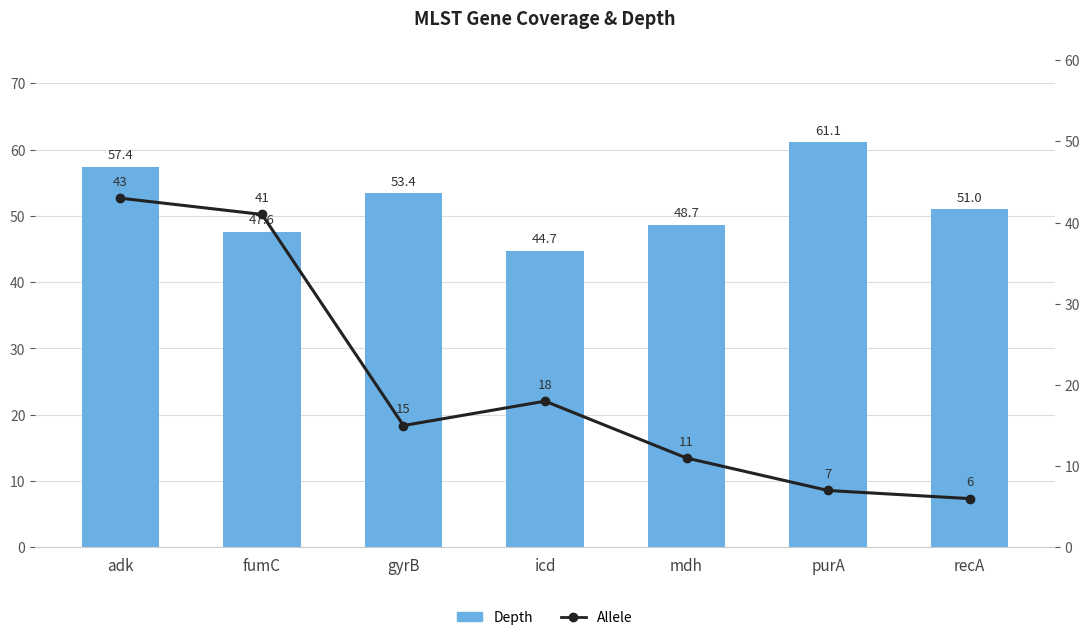

Where is Depth nearest to the value 52?

recA